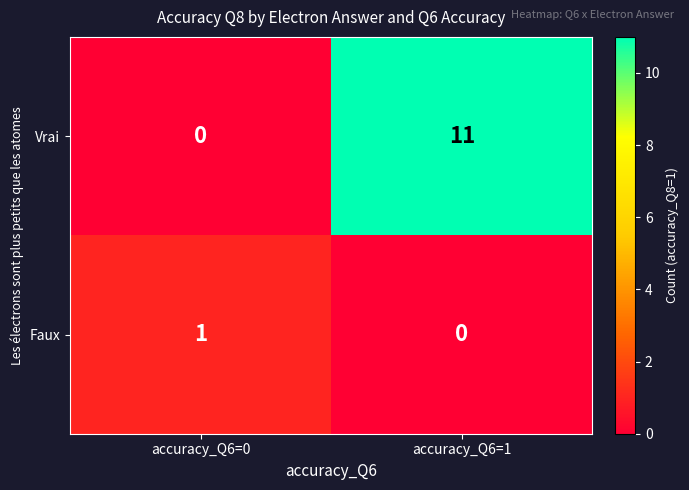

What is the greatest value displayed?

11